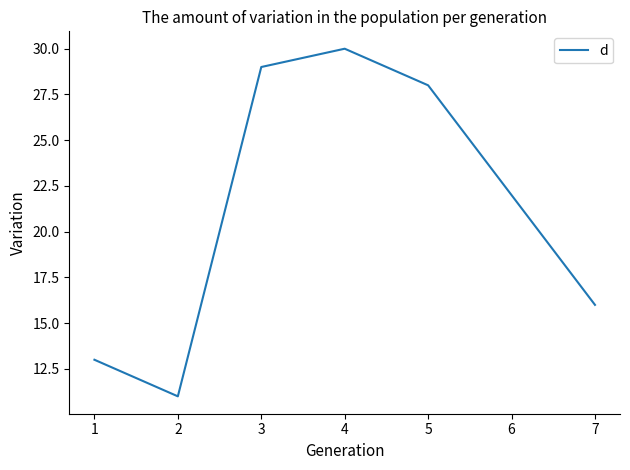

Where is the first local minimum?

2